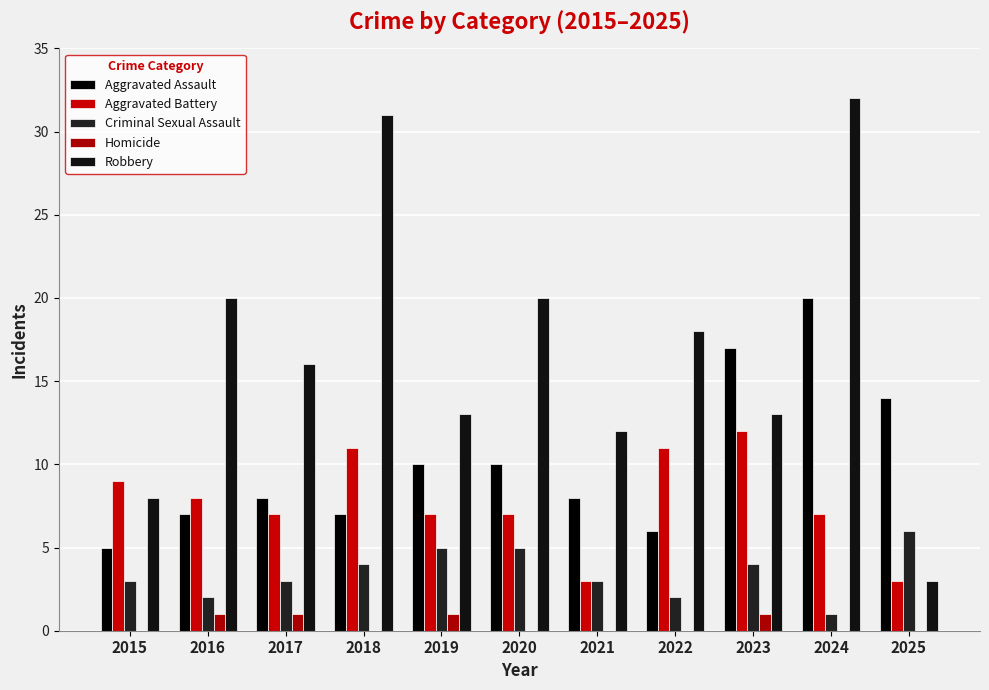

What is the greatest value displayed?

32